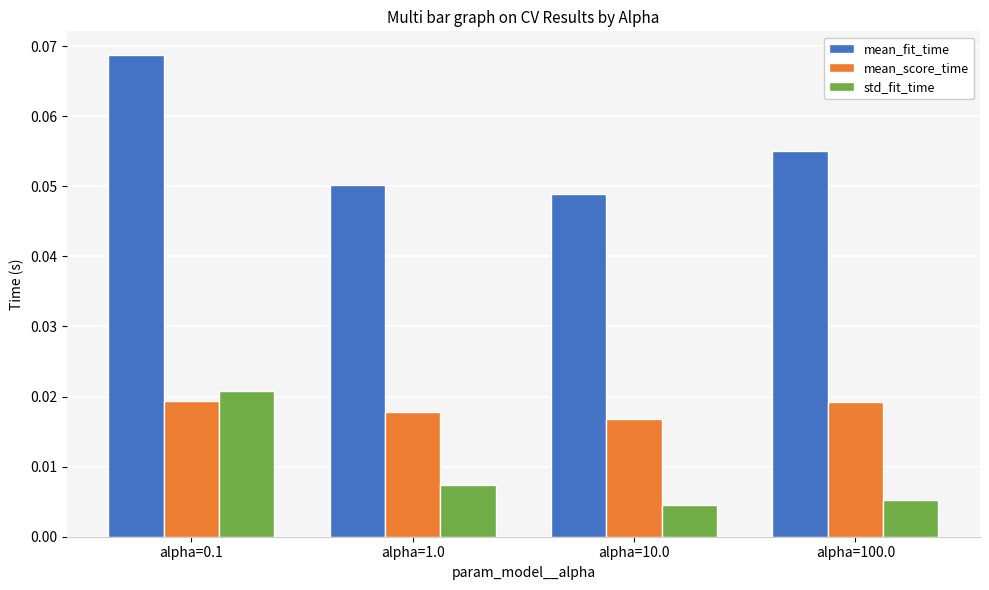

Rank the categories by mean_fit_time value from highest to lowest.

alpha=0.1, alpha=100.0, alpha=1.0, alpha=10.0